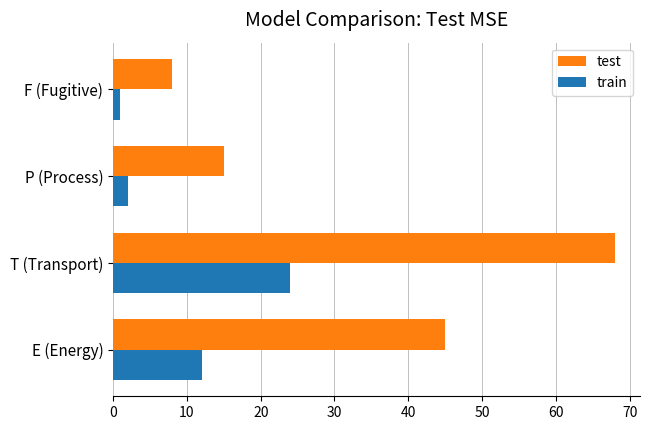

What are all the series names shown in the legend?

test, train